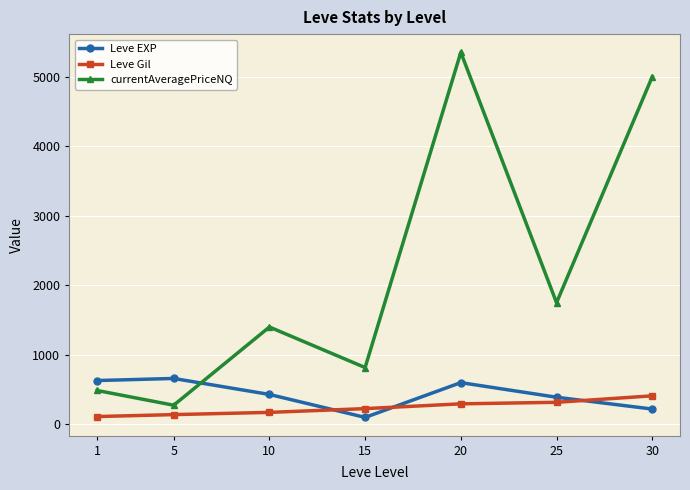

The value of currentAveragePriceNQ at 20 is 5351. True or false?

True